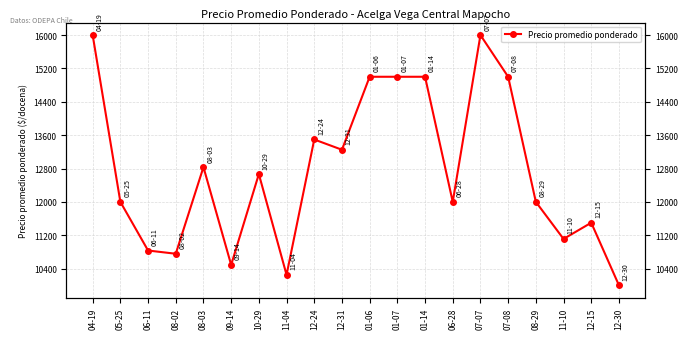

List the labels in order of value, smallest first.

12-30, 11-04, 09-14, 08-02, 06-11, 11-10, 12-15, 05-25, 06-28, 08-29, 10-29, 08-03, 12-31, 12-24, 01-06, 01-07, 01-14, 07-08, 04-19, 07-07